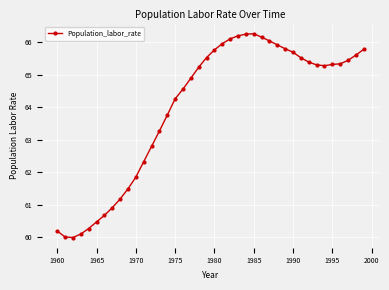

What is the value of the 31st point from the left?

65.7